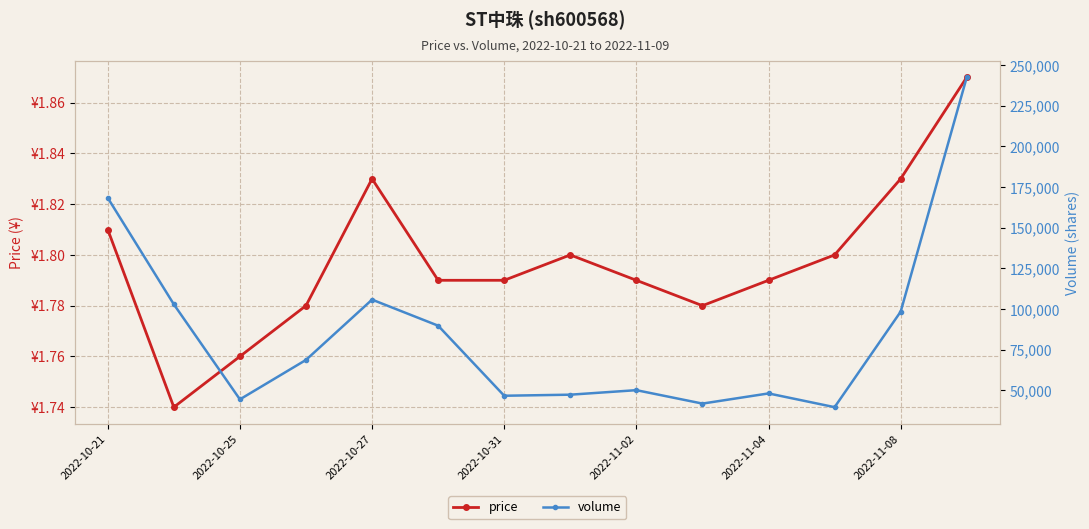

Rank the series by their average value, from lowest to highest.

price, volume